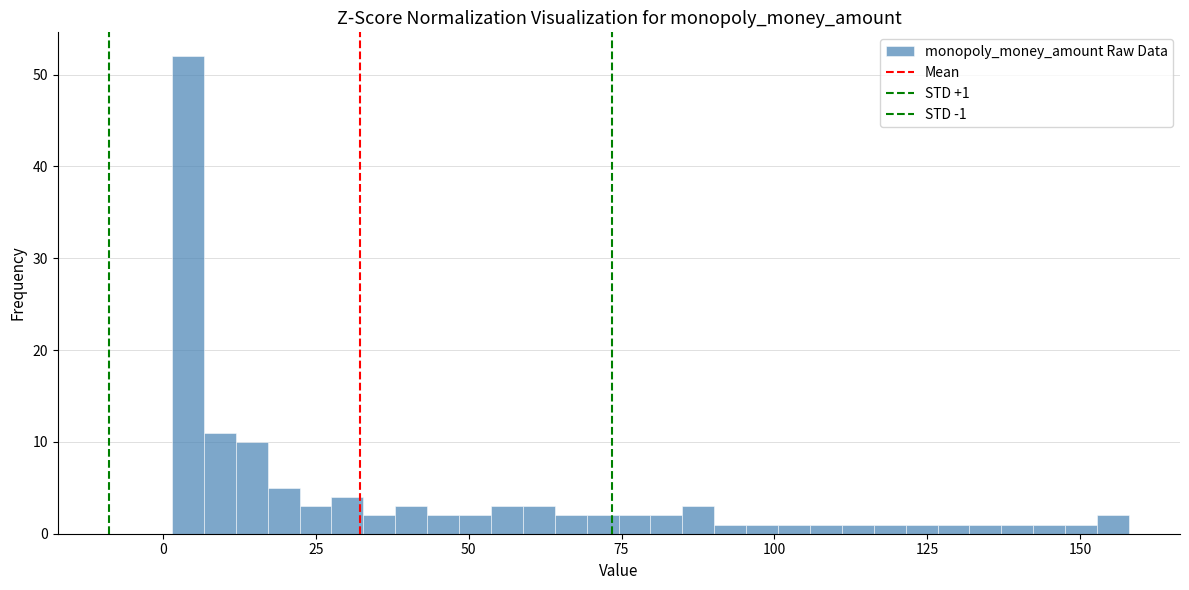

Read against the x-axis, roughly where is the centre of the tallest bar?

5